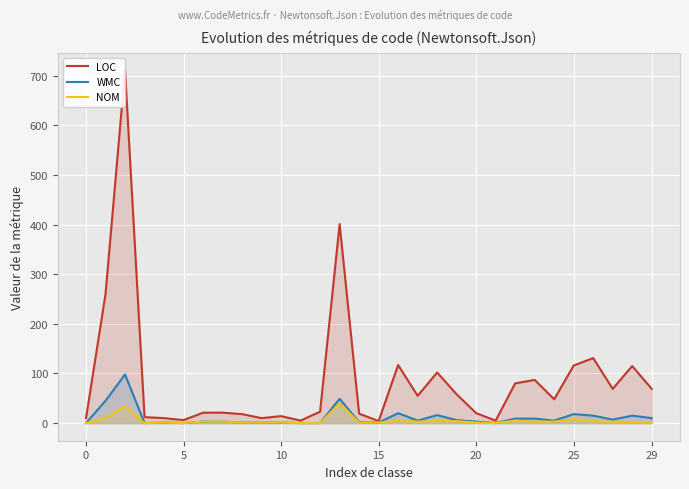

True or false: WMC and NOM cross at least once.

False